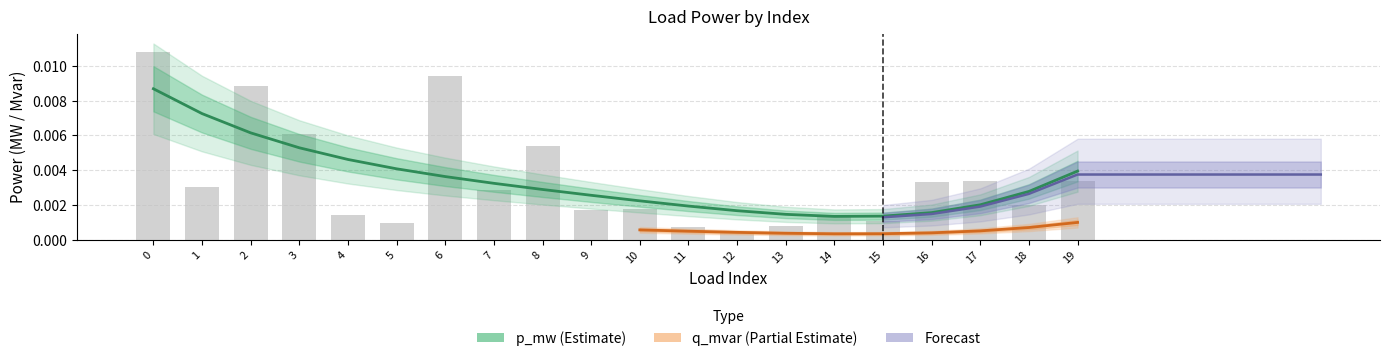

Which category has the lowest value across all series?

12